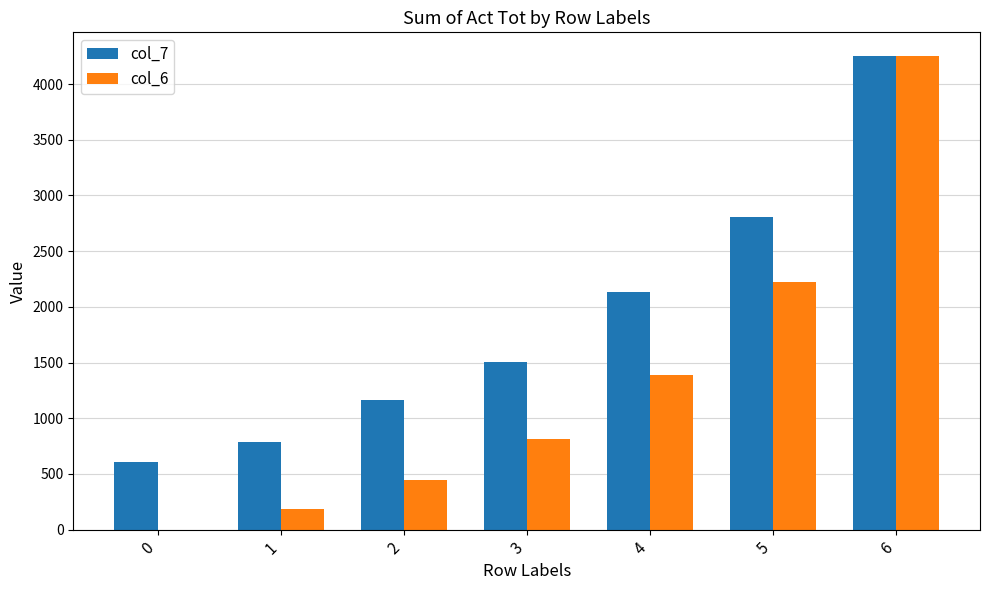

Reading left to right, extract all data points from this chart.

col_7: 604	789	1162	1508	2136	2809	4252
col_6: 0	190	442	817	1393	2227	4252